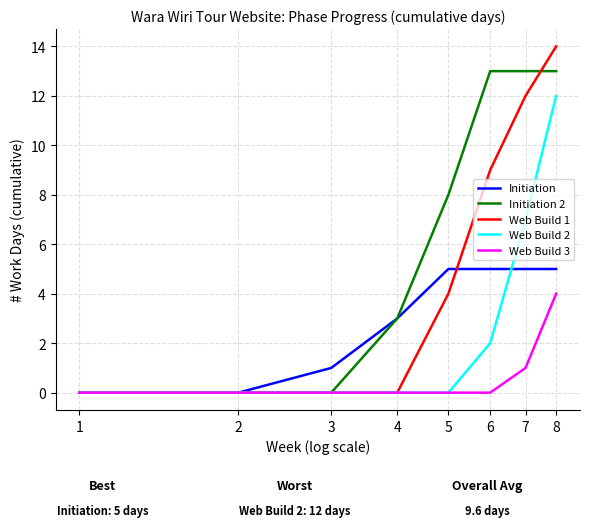

Which series has the widest spread of values?

Web Build 1